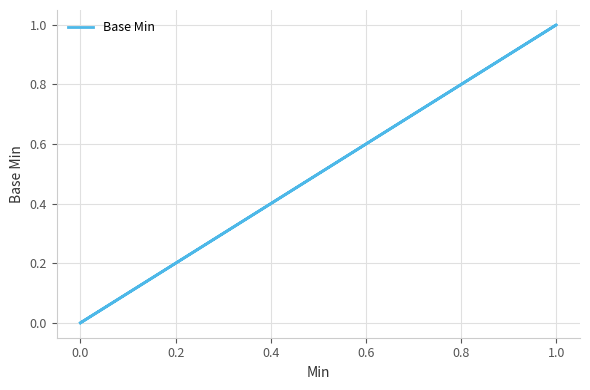

Does the chart display data point markers on the line(s)?

No